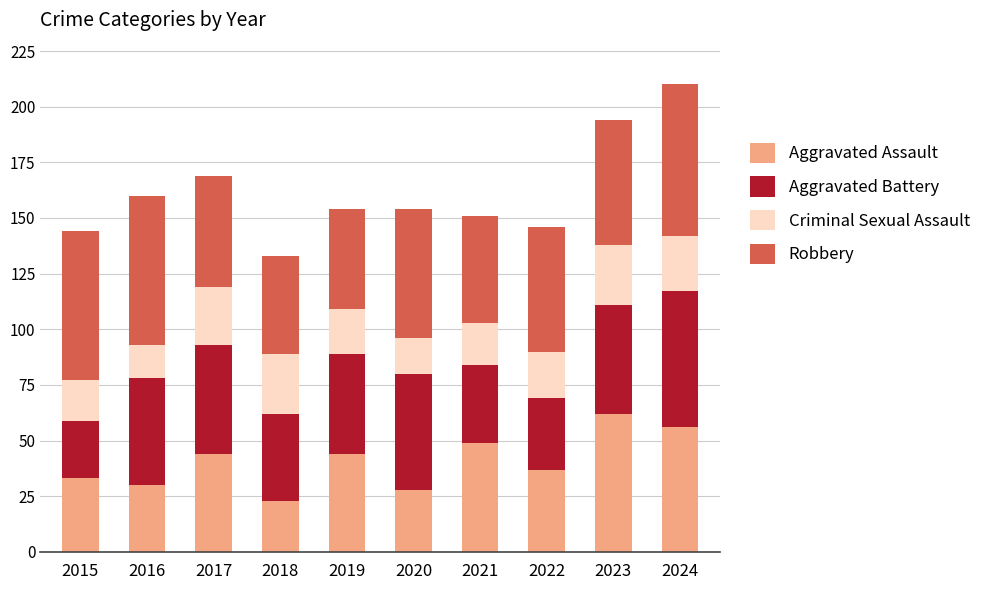

What is the lowest value of the Aggravated Assault series?

23